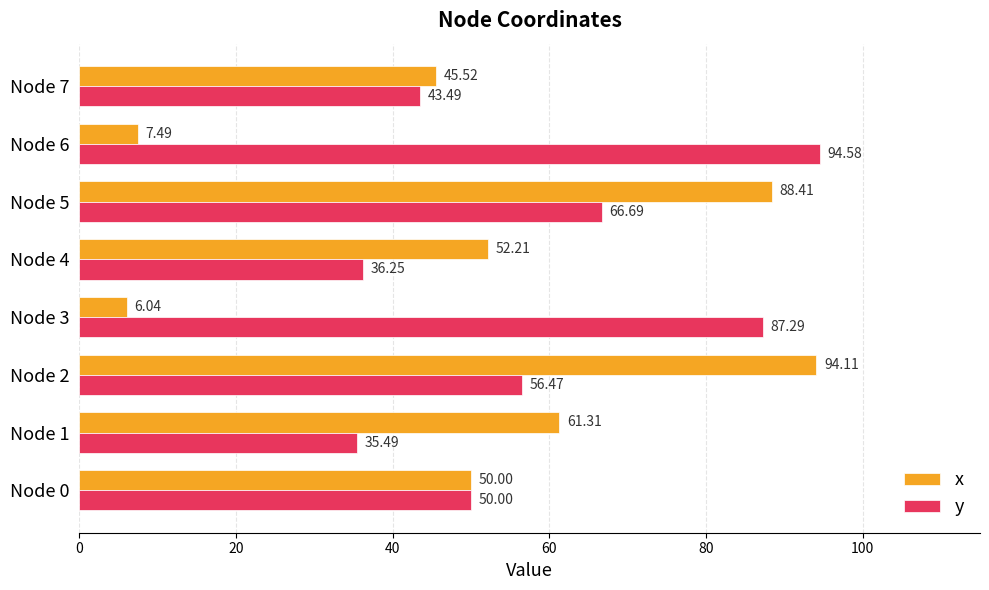

At Node 3, list the series in order from largest to smallest.

y, x